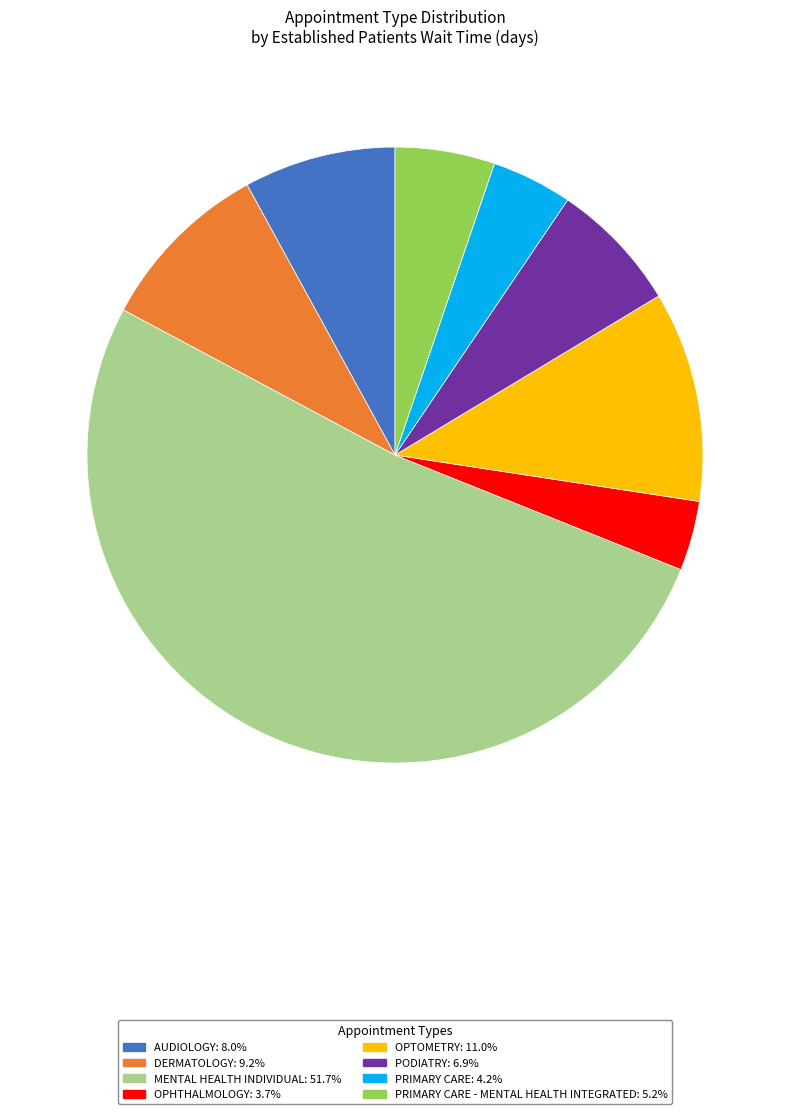

Does any single category account for the majority?

Yes